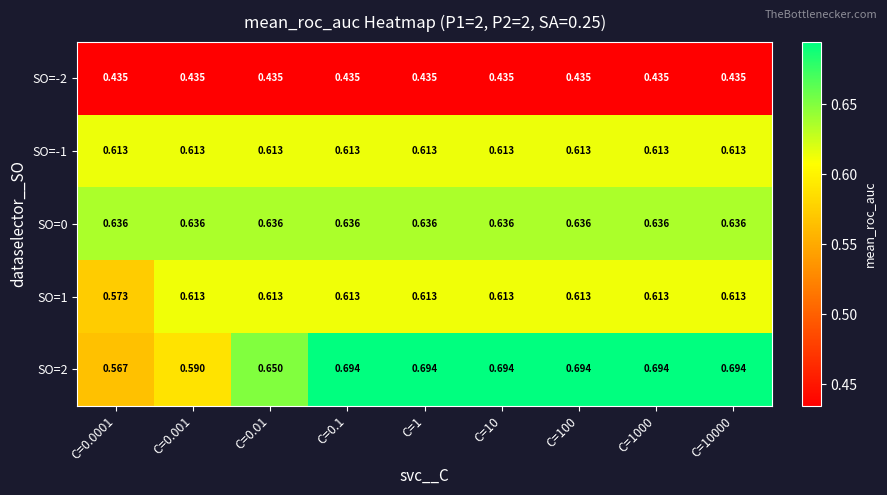

Is the value of SO=-1 at C=0.001 greater than the value of SO=-2 at C=0.1?

Yes